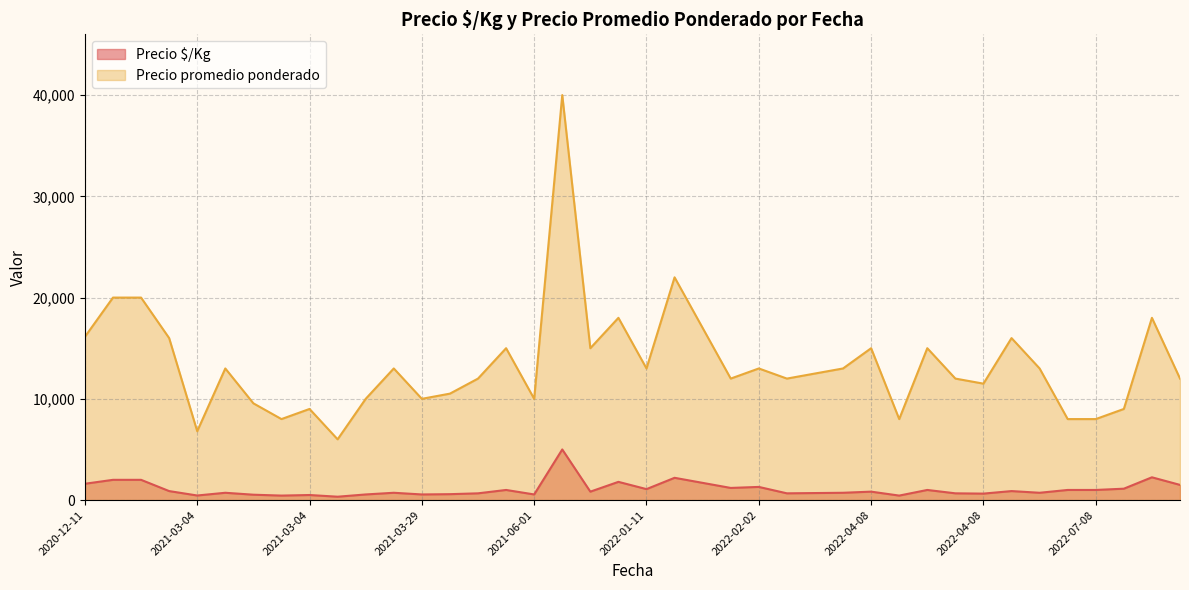

At 2021-05-17, list the series in order from largest to smallest.

Precio promedio ponderado, Precio $/Kg